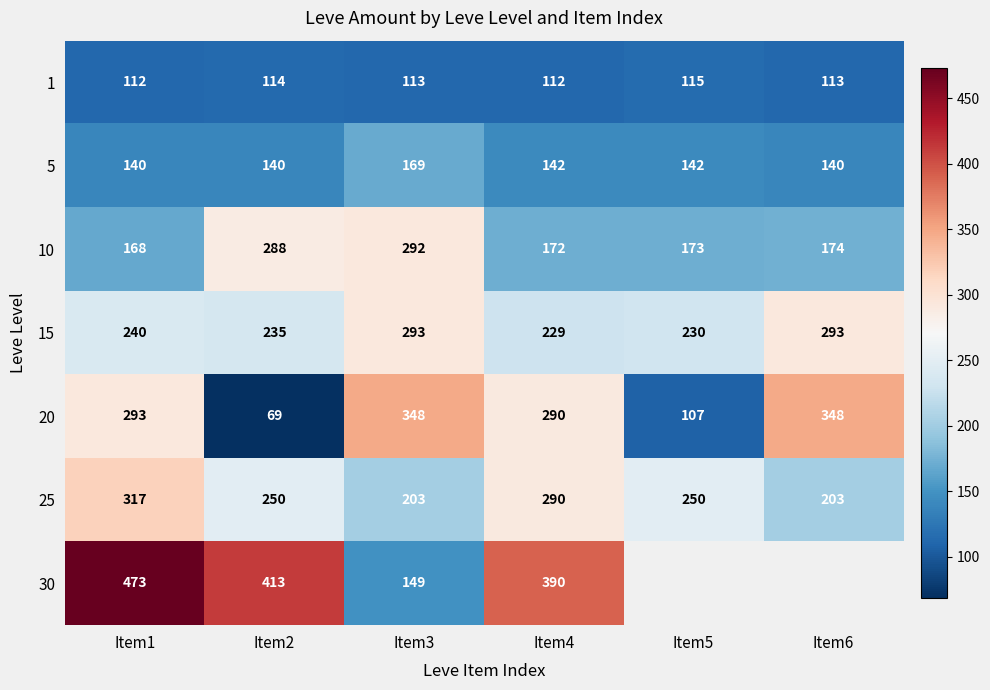

At which category is the sum across all series the highest?

Item1